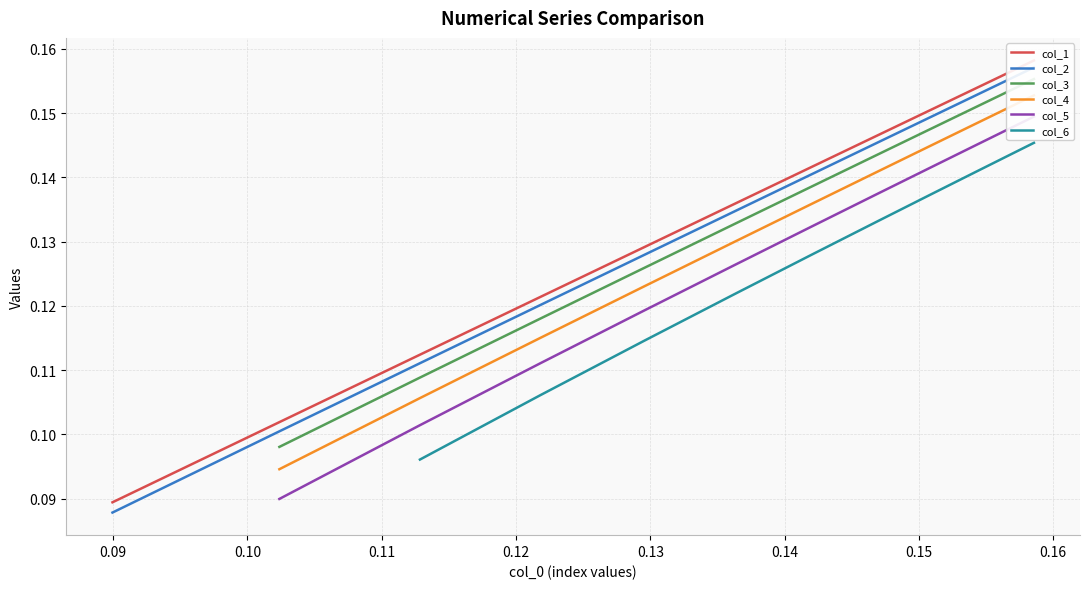

Count the number of categories in the chart.

12